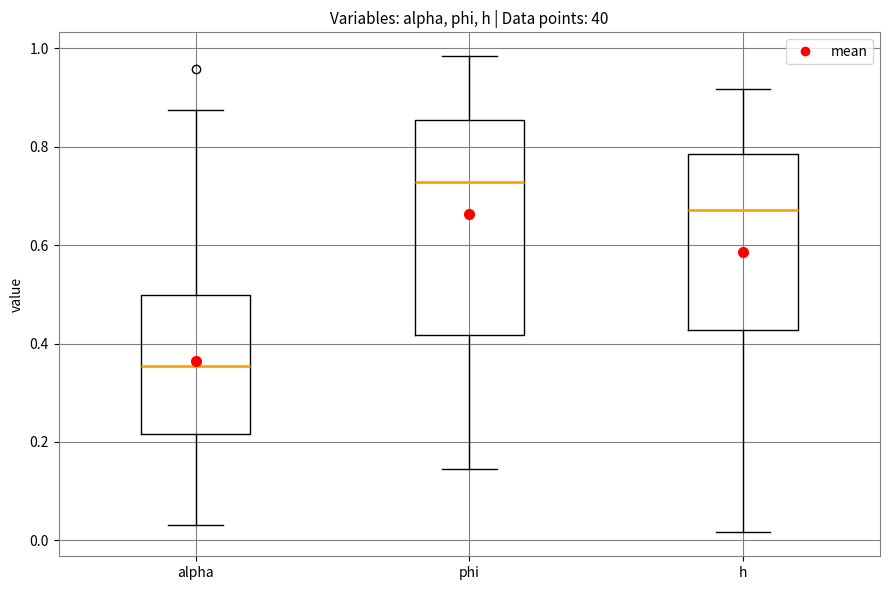

Which box's median line is the lowest?

alpha